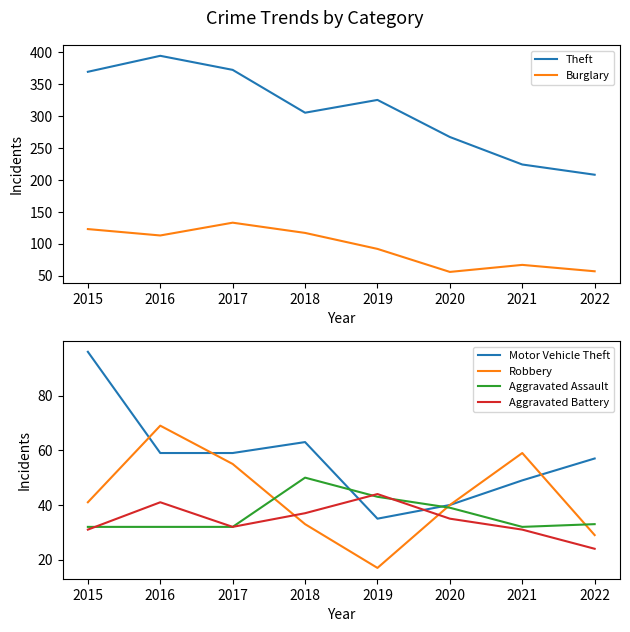

Read the Aggravated Assault value at 2018, to the nearest 10.

50